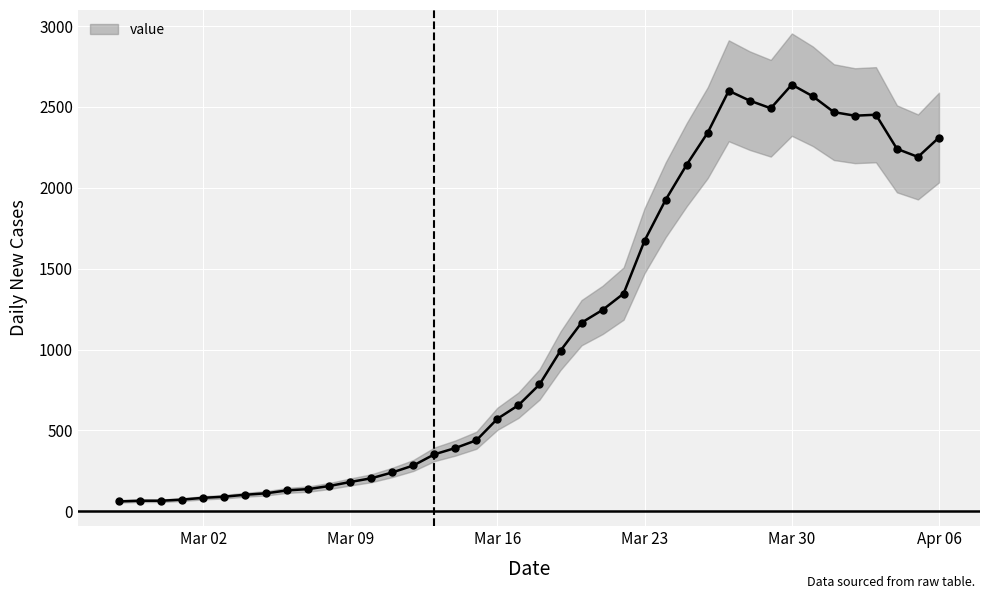

What is the highest value of the value series?

2638